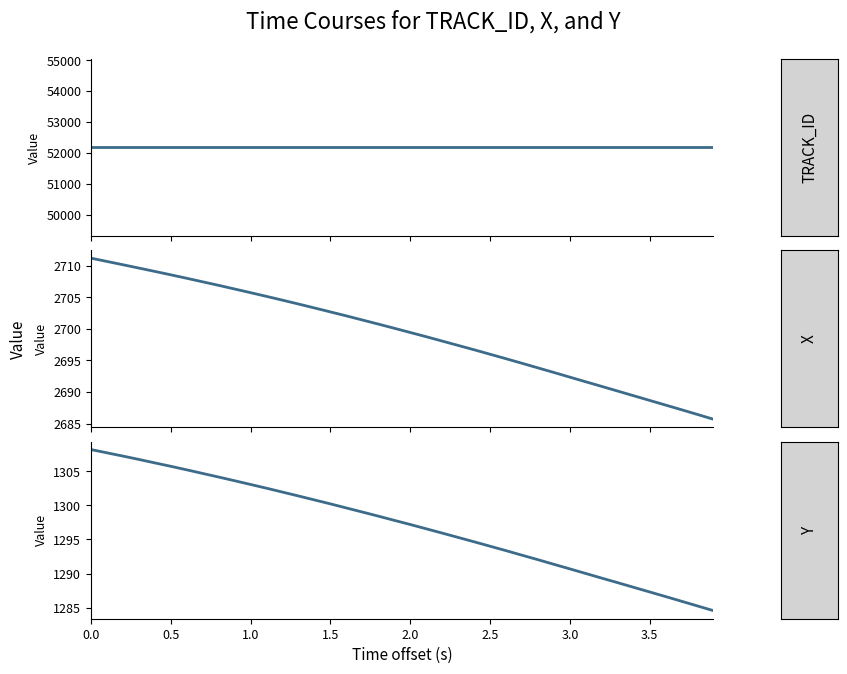

True or false: Y and TRACK_ID cross at least once.

False